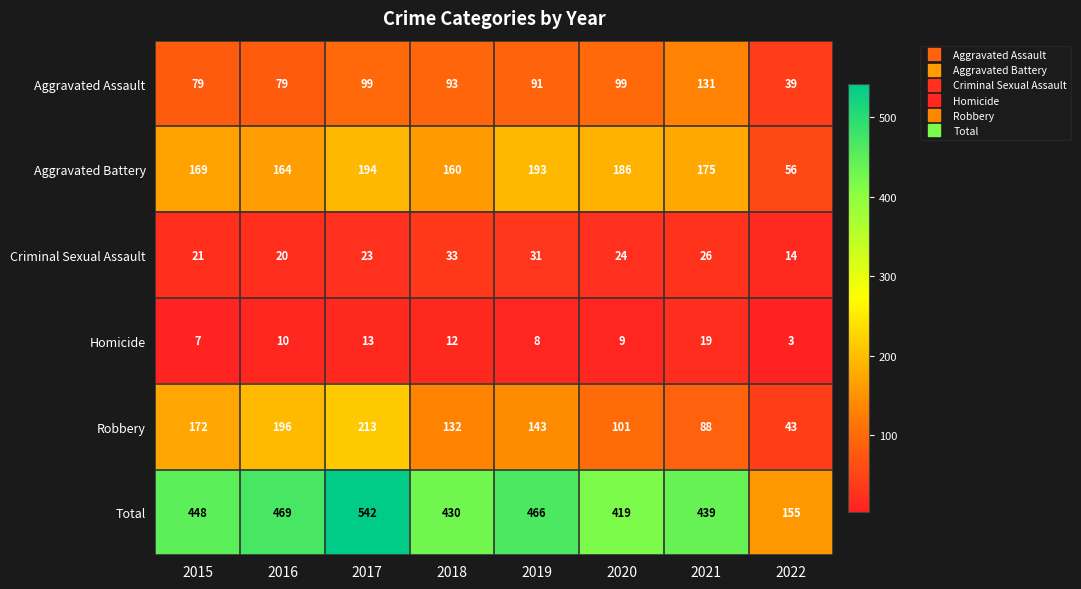

Is the value of Robbery at 2019 greater than the value of Homicide at 2015?

Yes